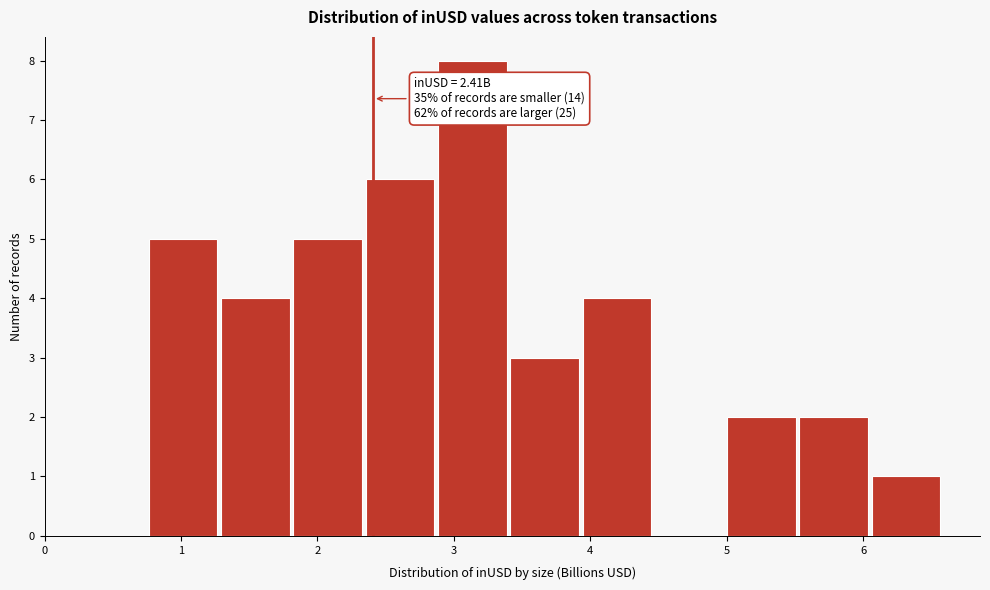

Over which range of the x-axis is the bar tallest?

2.9 to 3.4